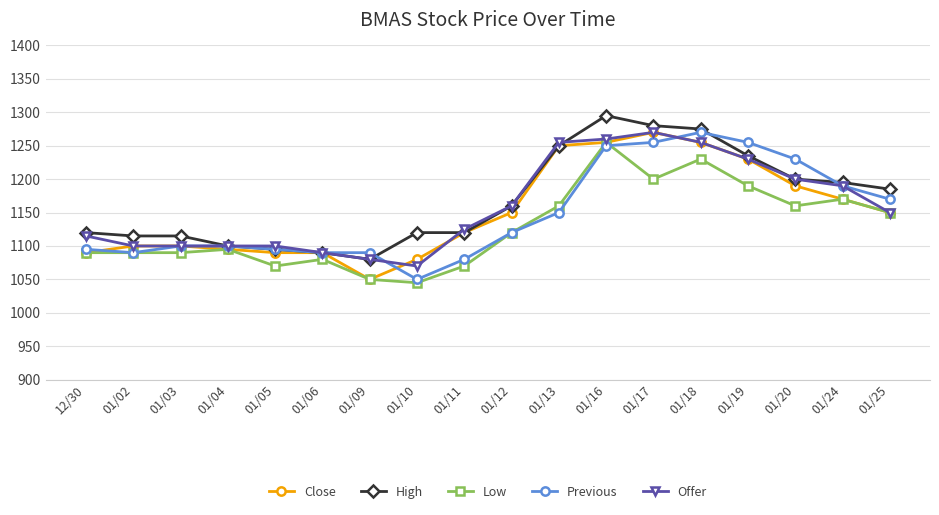

What is the sum of all Offer values?

20850